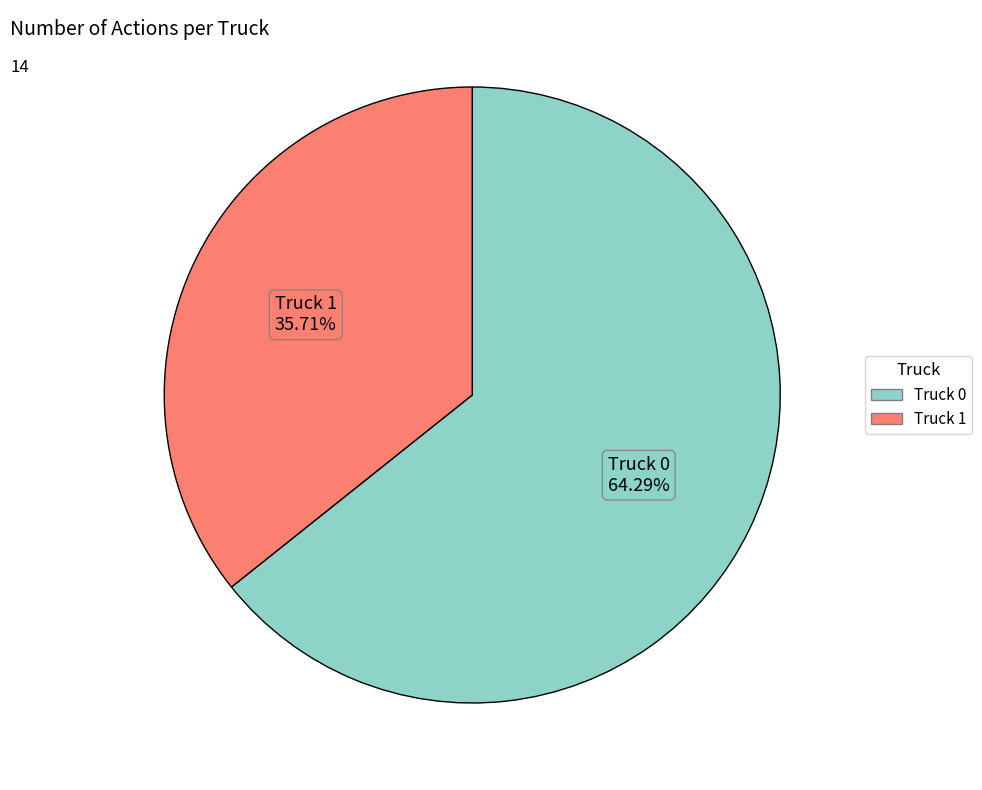

True or false: Truck 1 accounts for 43% of the total.

False